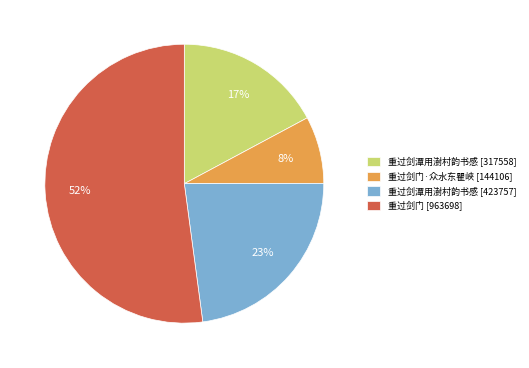

Is the sum of 重过剑潭用澍村韵书感 [423757] and 重过剑潭用澍村韵书感 [317558] greater than half?

No